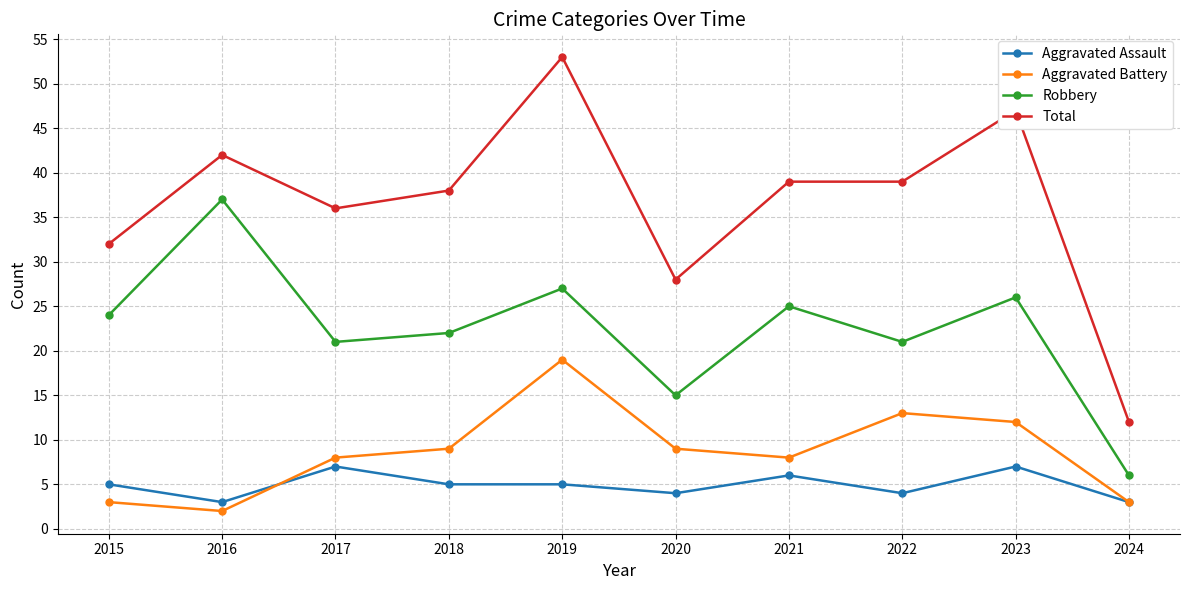

Which series has the largest range (max minus min)?

Total